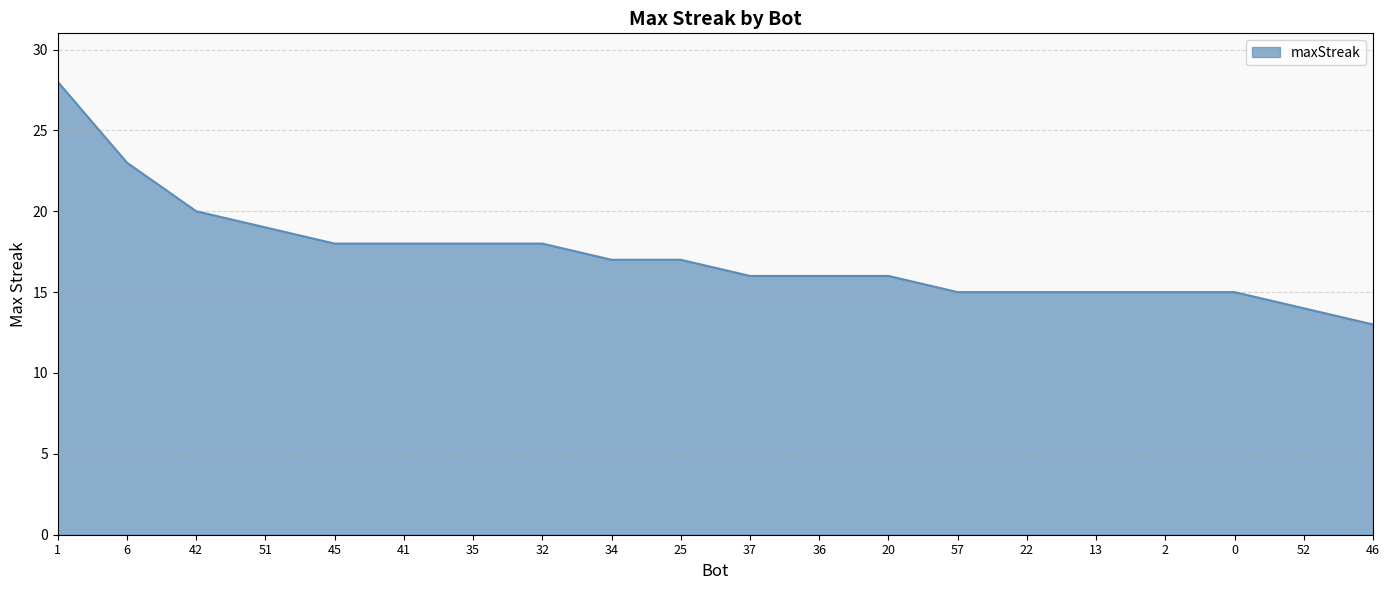

Reading left to right, extract all data points from this chart.

28	23	20	19	18	18	18	18	17	17	16	16	16	15	15	15	15	15	14	13